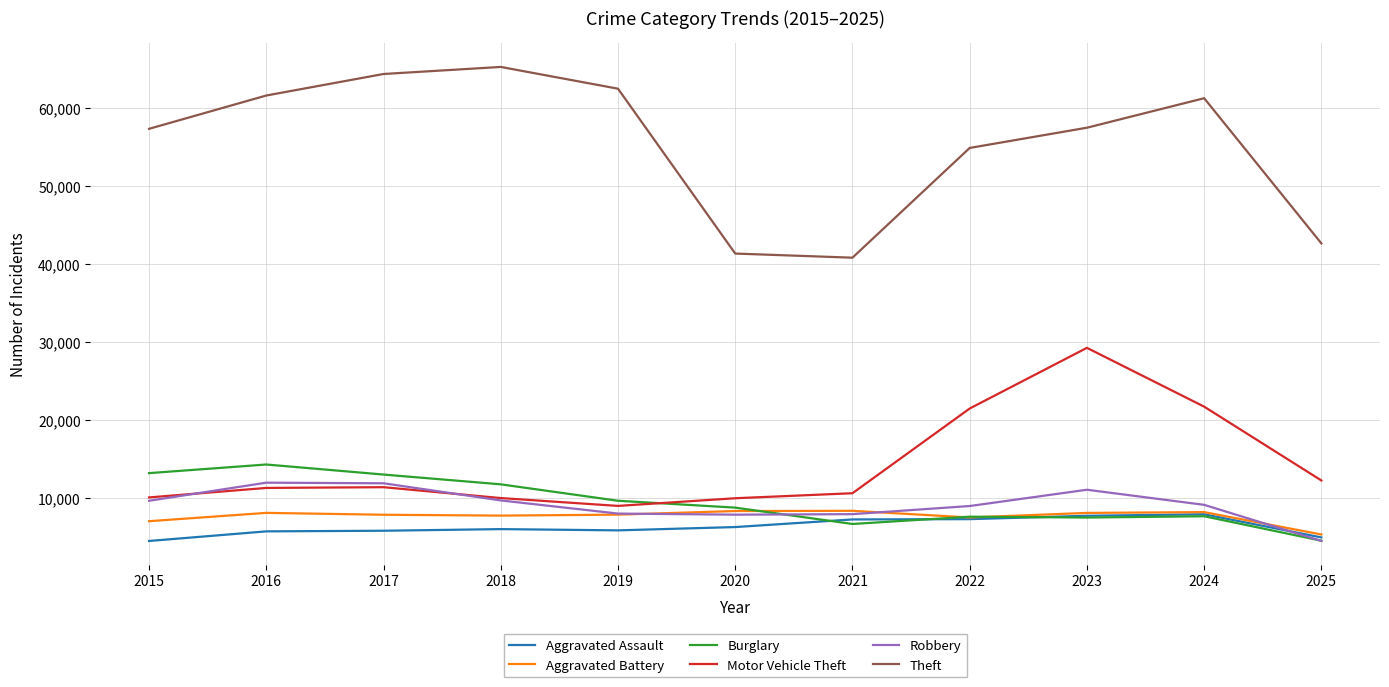

Where do Burglary and Motor Vehicle Theft first cross each other?

2019 and 2020